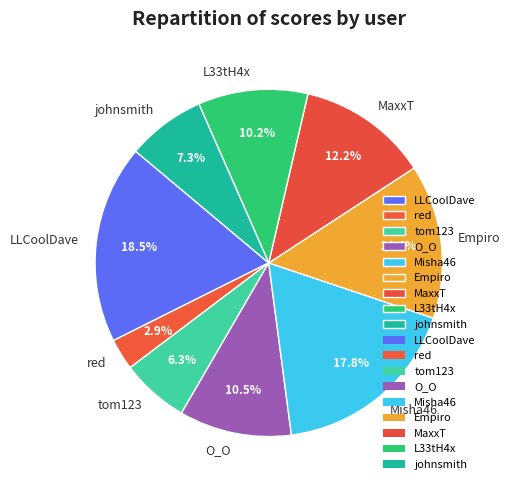

The tom123 slice represents 6% of the pie. True or false?

True